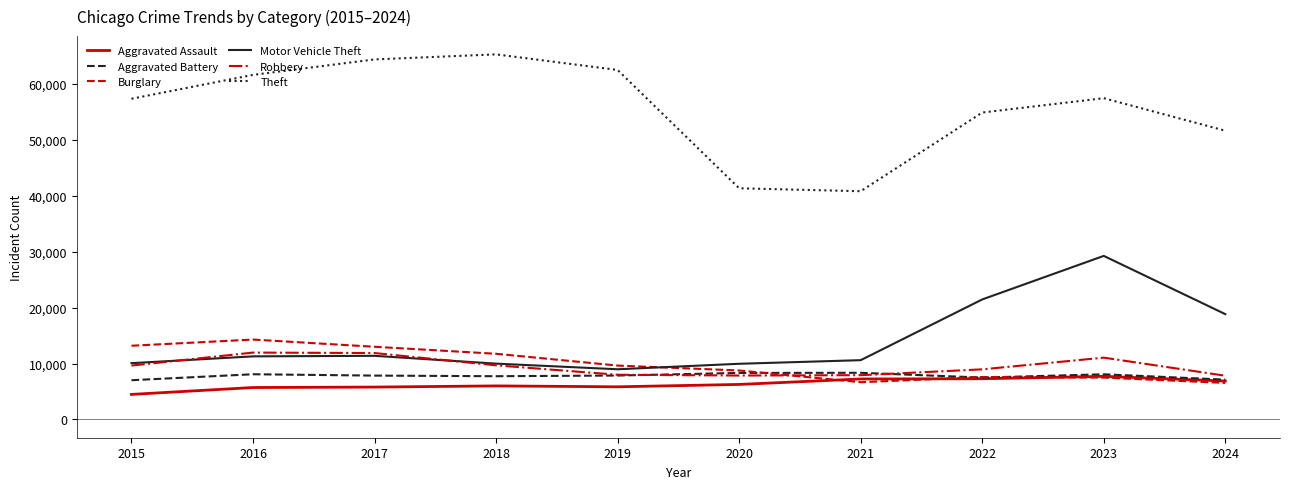

True or false: Motor Vehicle Theft and Aggravated Assault intersect in this chart.

False